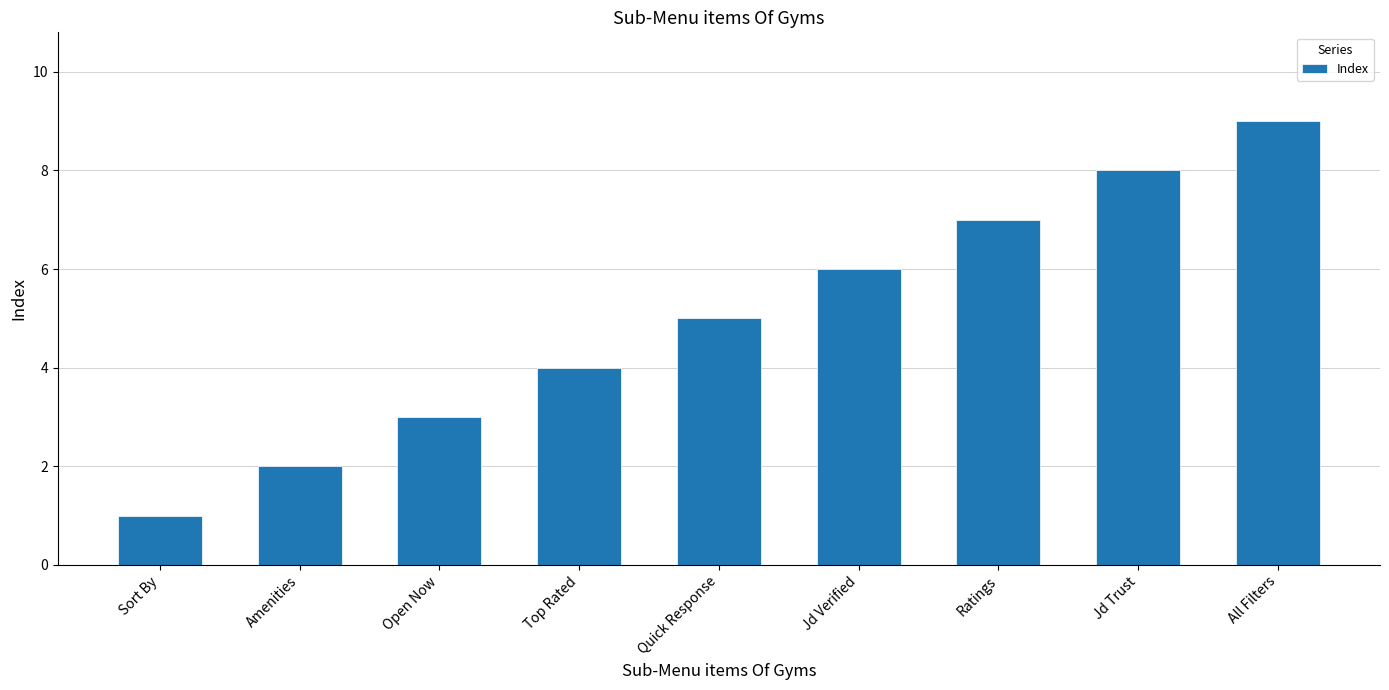

Reading left to right, extract all data points from this chart.

1	2	3	4	5	6	7	8	9